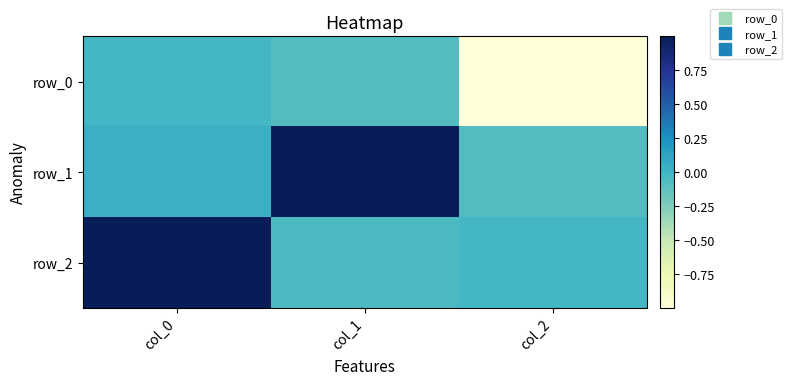

How many data points in row_2 are above 0?

1